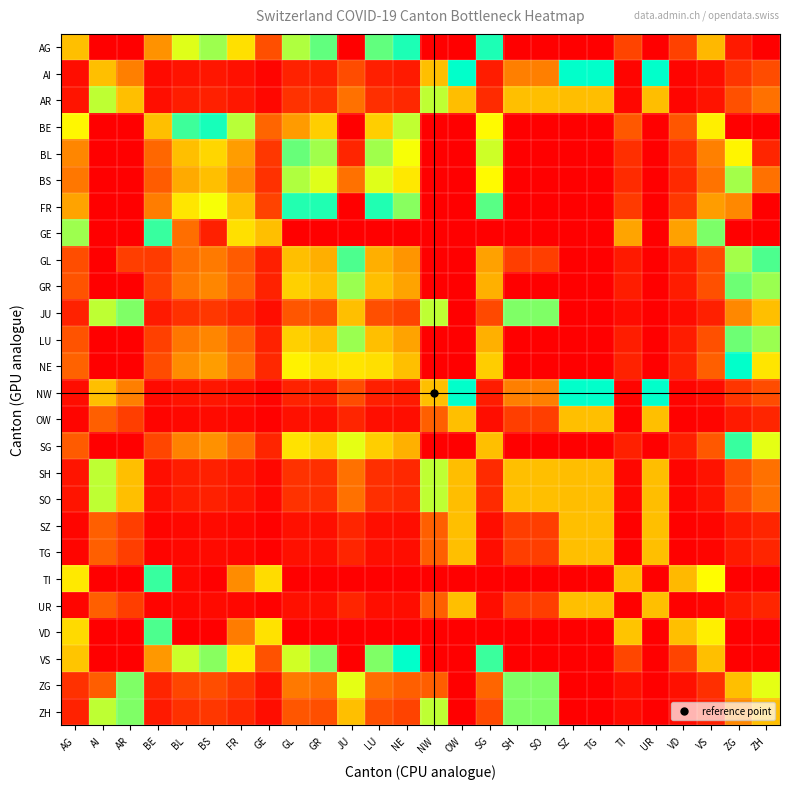

Reading left to right, what are all the values shown in this chart?

AG: AG=0.2	AI=1.0	AR=1.0	BE=0.2	BL=0.4	BS=0.4	FR=0.3	GE=0.1	GL=0.6	GR=0.6	JU=1.0	LU=0.6	NE=0.5	NW=1.0	OW=1.0	SG=0.5	SH=1.0	SO=1.0	SZ=1.0	TG=1.0	TI=0.1	UR=1.0	VD=0.1	VS=0.2	ZG=1.0	ZH=1.0
AI: AG=0.0	AI=0.2	AR=0.2	BE=0.0	BL=0.0	BS=0.0	FR=0.0	GE=0.0	GL=0.0	GR=0.0	JU=0.1	LU=0.0	NE=0.0	NW=0.2	OW=0.5	SG=0.0	SH=0.2	SO=0.2	SZ=0.5	TG=0.5	TI=0.0	UR=0.5	VD=0.0	VS=0.0	ZG=0.1	ZH=0.1
AR: AG=0.0	AI=0.4	AR=0.2	BE=0.0	BL=0.0	BS=0.0	FR=0.0	GE=0.0	GL=0.1	GR=0.1	JU=0.2	LU=0.1	NE=0.1	NW=0.4	OW=0.8	SG=0.1	SH=0.2	SO=0.2	SZ=0.8	TG=0.8	TI=0.0	UR=0.8	VD=0.0	VS=0.0	ZG=0.1	ZH=0.2
BE: AG=0.3	AI=1.0	AR=1.0	BE=0.2	BL=0.5	BS=0.5	FR=0.4	GE=0.1	GL=0.8	GR=0.7	JU=1.0	LU=0.7	NE=0.6	NW=1.0	OW=1.0	SG=0.7	SH=1.0	SO=1.0	SZ=1.0	TG=1.0	TI=0.1	UR=1.0	VD=0.1	VS=0.3	ZG=1.0	ZH=1.0
BL: AG=0.2	AI=1.0	AR=1.0	BE=0.1	BL=0.2	BS=0.3	FR=0.2	GE=0.1	GL=0.4	GR=0.4	JU=1.0	LU=0.4	NE=0.3	NW=1.0	OW=1.0	SG=0.4	SH=1.0	SO=1.0	SZ=1.0	TG=1.0	TI=0.1	UR=1.0	VD=0.1	VS=0.2	ZG=0.7	ZH=1.0
BS: AG=0.2	AI=1.0	AR=1.0	BE=0.1	BL=0.2	BS=0.2	FR=0.2	GE=0.1	GL=0.4	GR=0.4	JU=0.9	LU=0.4	NE=0.3	NW=1.0	OW=1.0	SG=0.3	SH=1.0	SO=1.0	SZ=1.0	TG=1.0	TI=0.1	UR=1.0	VD=0.1	VS=0.2	ZG=0.6	ZH=0.9
FR: AG=0.2	AI=1.0	AR=1.0	BE=0.2	BL=0.3	BS=0.3	FR=0.2	GE=0.1	GL=0.5	GR=0.5	JU=1.0	LU=0.5	NE=0.4	NW=1.0	OW=1.0	SG=0.4	SH=1.0	SO=1.0	SZ=1.0	TG=1.0	TI=0.1	UR=1.0	VD=0.1	VS=0.2	ZG=0.8	ZH=1.0
GE: AG=0.6	AI=1.0	AR=1.0	BE=0.5	BL=0.9	BS=1.0	FR=0.7	GE=0.2	GL=1.0	GR=1.0	JU=1.0	LU=1.0	NE=1.0	NW=1.0	OW=1.0	SG=1.0	SH=1.0	SO=1.0	SZ=1.0	TG=1.0	TI=0.2	UR=1.0	VD=0.2	VS=0.6	ZG=1.0	ZH=1.0
GL: AG=0.1	AI=1.0	AR=0.9	BE=0.1	BL=0.1	BS=0.2	FR=0.1	GE=0.0	GL=0.2	GR=0.2	JU=0.6	LU=0.2	NE=0.2	NW=1.0	OW=1.0	SG=0.2	SH=0.9	SO=0.9	SZ=1.0	TG=1.0	TI=0.0	UR=1.0	VD=0.0	VS=0.1	ZG=0.4	ZH=0.6
GR: AG=0.1	AI=1.0	AR=1.0	BE=0.1	BL=0.2	BS=0.2	FR=0.1	GE=0.0	GL=0.3	GR=0.2	JU=0.6	LU=0.2	NE=0.2	NW=1.0	OW=1.0	SG=0.2	SH=1.0	SO=1.0	SZ=1.0	TG=1.0	TI=0.0	UR=1.0	VD=0.0	VS=0.1	ZG=0.4	ZH=0.6
JU: AG=0.0	AI=0.6	AR=0.4	BE=0.0	BL=0.1	BS=0.1	FR=0.1	GE=0.0	GL=0.1	GR=0.1	JU=0.2	LU=0.1	NE=0.1	NW=0.6	OW=1.0	SG=0.1	SH=0.4	SO=0.4	SZ=1.0	TG=1.0	TI=0.0	UR=1.0	VD=0.0	VS=0.0	ZG=0.2	ZH=0.2
LU: AG=0.1	AI=1.0	AR=1.0	BE=0.1	BL=0.2	BS=0.2	FR=0.1	GE=0.0	GL=0.3	GR=0.2	JU=0.6	LU=0.2	NE=0.2	NW=1.0	OW=1.0	SG=0.2	SH=1.0	SO=1.0	SZ=1.0	TG=1.0	TI=0.0	UR=1.0	VD=0.0	VS=0.1	ZG=0.4	ZH=0.6
NE: AG=0.1	AI=1.0	AR=1.0	BE=0.1	BL=0.2	BS=0.2	FR=0.2	GE=0.1	GL=0.3	GR=0.3	JU=0.7	LU=0.3	NE=0.2	NW=1.0	OW=1.0	SG=0.3	SH=1.0	SO=1.0	SZ=1.0	TG=1.0	TI=0.0	UR=1.0	VD=0.0	VS=0.1	ZG=0.5	ZH=0.7
NW: AG=0.0	AI=0.2	AR=0.2	BE=0.0	BL=0.0	BS=0.0	FR=0.0	GE=0.0	GL=0.0	GR=0.0	JU=0.1	LU=0.0	NE=0.0	NW=0.2	OW=0.5	SG=0.0	SH=0.2	SO=0.2	SZ=0.5	TG=0.5	TI=0.0	UR=0.5	VD=0.0	VS=0.0	ZG=0.1	ZH=0.1
OW: AG=0.0	AI=0.1	AR=0.1	BE=0.0	BL=0.0	BS=0.0	FR=0.0	GE=0.0	GL=0.0	GR=0.0	JU=0.1	LU=0.0	NE=0.0	NW=0.1	OW=0.2	SG=0.0	SH=0.1	SO=0.1	SZ=0.2	TG=0.2	TI=0.0	UR=0.2	VD=0.0	VS=0.0	ZG=0.0	ZH=0.1
SG: AG=0.1	AI=1.0	AR=1.0	BE=0.1	BL=0.2	BS=0.2	FR=0.1	GE=0.1	GL=0.3	GR=0.3	JU=0.7	LU=0.3	NE=0.2	NW=1.0	OW=1.0	SG=0.2	SH=1.0	SO=1.0	SZ=1.0	TG=1.0	TI=0.0	UR=1.0	VD=0.0	VS=0.1	ZG=0.5	ZH=0.7
SH: AG=0.0	AI=0.4	AR=0.2	BE=0.0	BL=0.0	BS=0.0	FR=0.0	GE=0.0	GL=0.1	GR=0.1	JU=0.2	LU=0.1	NE=0.1	NW=0.4	OW=0.8	SG=0.1	SH=0.2	SO=0.2	SZ=0.8	TG=0.8	TI=0.0	UR=0.8	VD=0.0	VS=0.0	ZG=0.1	ZH=0.2
SO: AG=0.0	AI=0.4	AR=0.2	BE=0.0	BL=0.0	BS=0.0	FR=0.0	GE=0.0	GL=0.1	GR=0.1	JU=0.2	LU=0.1	NE=0.1	NW=0.4	OW=0.8	SG=0.1	SH=0.2	SO=0.2	SZ=0.8	TG=0.8	TI=0.0	UR=0.8	VD=0.0	VS=0.0	ZG=0.1	ZH=0.2
SZ: AG=0.0	AI=0.1	AR=0.1	BE=0.0	BL=0.0	BS=0.0	FR=0.0	GE=0.0	GL=0.0	GR=0.0	JU=0.1	LU=0.0	NE=0.0	NW=0.1	OW=0.2	SG=0.0	SH=0.1	SO=0.1	SZ=0.2	TG=0.2	TI=0.0	UR=0.2	VD=0.0	VS=0.0	ZG=0.0	ZH=0.1
TG: AG=0.0	AI=0.1	AR=0.1	BE=0.0	BL=0.0	BS=0.0	FR=0.0	GE=0.0	GL=0.0	GR=0.0	JU=0.1	LU=0.0	NE=0.0	NW=0.1	OW=0.2	SG=0.0	SH=0.1	SO=0.1	SZ=0.2	TG=0.2	TI=0.0	UR=0.2	VD=0.0	VS=0.0	ZG=0.0	ZH=0.1
TI: AG=0.7	AI=1.0	AR=1.0	BE=0.5	BL=1.0	BS=1.0	FR=0.8	GE=0.3	GL=1.0	GR=1.0	JU=1.0	LU=1.0	NE=1.0	NW=1.0	OW=1.0	SG=1.0	SH=1.0	SO=1.0	SZ=1.0	TG=1.0	TI=0.2	UR=1.0	VD=0.2	VS=0.7	ZG=1.0	ZH=1.0
UR: AG=0.0	AI=0.1	AR=0.1	BE=0.0	BL=0.0	BS=0.0	FR=0.0	GE=0.0	GL=0.0	GR=0.0	JU=0.1	LU=0.0	NE=0.0	NW=0.1	OW=0.2	SG=0.0	SH=0.1	SO=0.1	SZ=0.2	TG=0.2	TI=0.0	UR=0.2	VD=0.0	VS=0.0	ZG=0.0	ZH=0.1
VD: AG=0.7	AI=1.0	AR=1.0	BE=0.5	BL=1.0	BS=1.0	FR=0.8	GE=0.3	GL=1.0	GR=1.0	JU=1.0	LU=1.0	NE=1.0	NW=1.0	OW=1.0	SG=1.0	SH=1.0	SO=1.0	SZ=1.0	TG=1.0	TI=0.3	UR=1.0	VD=0.2	VS=0.7	ZG=1.0	ZH=1.0
VS: AG=0.3	AI=1.0	AR=1.0	BE=0.2	BL=0.4	BS=0.4	FR=0.3	GE=0.1	GL=0.6	GR=0.6	JU=1.0	LU=0.6	NE=0.5	NW=1.0	OW=1.0	SG=0.5	SH=1.0	SO=1.0	SZ=1.0	TG=1.0	TI=0.1	UR=1.0	VD=0.1	VS=0.2	ZG=1.0	ZH=1.0
ZG: AG=0.1	AI=0.9	AR=0.6	BE=0.1	BL=0.1	BS=0.1	FR=0.1	GE=0.0	GL=0.2	GR=0.1	JU=0.4	LU=0.1	NE=0.1	NW=0.9	OW=1.0	SG=0.1	SH=0.6	SO=0.6	SZ=1.0	TG=1.0	TI=0.0	UR=1.0	VD=0.0	VS=0.1	ZG=0.2	ZH=0.4
ZH: AG=0.0	AI=0.6	AR=0.4	BE=0.0	BL=0.1	BS=0.1	FR=0.1	GE=0.0	GL=0.1	GR=0.1	JU=0.2	LU=0.1	NE=0.1	NW=0.6	OW=1.0	SG=0.1	SH=0.4	SO=0.4	SZ=1.0	TG=1.0	TI=0.0	UR=1.0	VD=0.0	VS=0.0	ZG=0.2	ZH=0.2